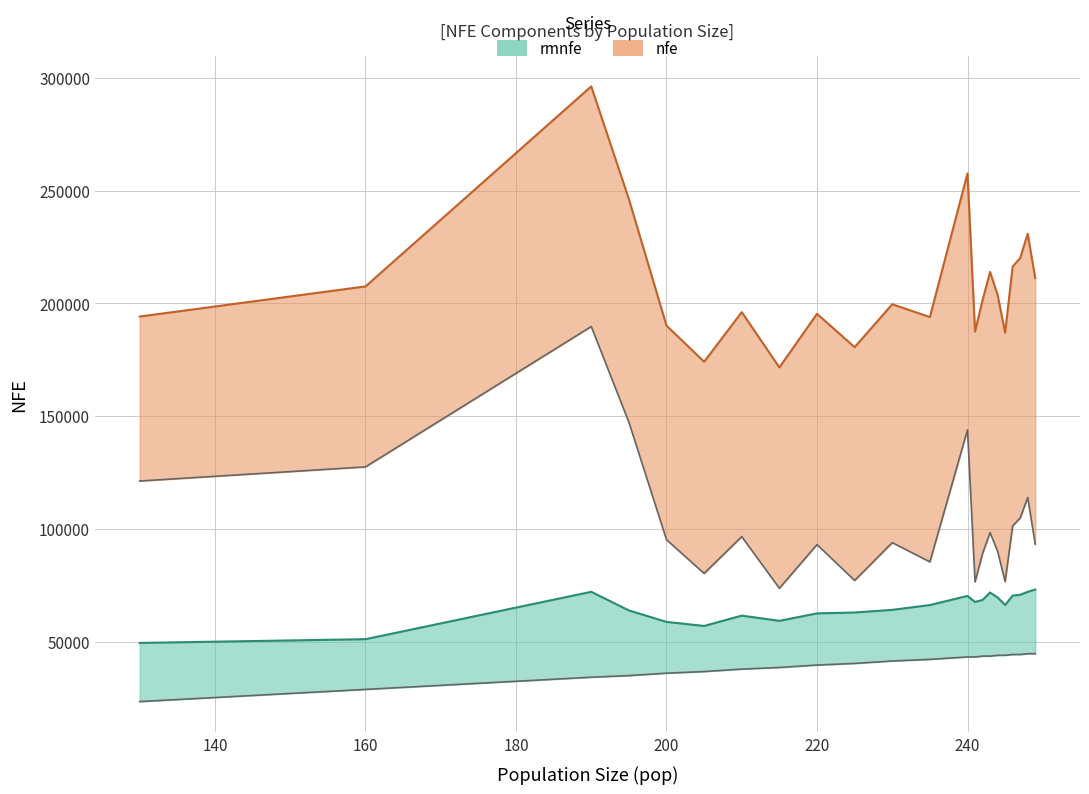

True or false: rmnfe and nfe intersect in this chart.

False